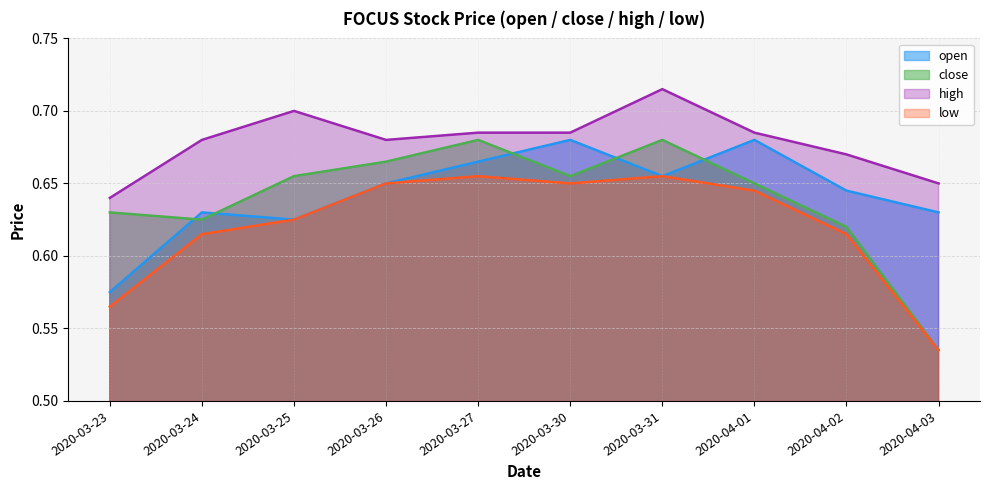

True or false: high and close intersect in this chart.

False